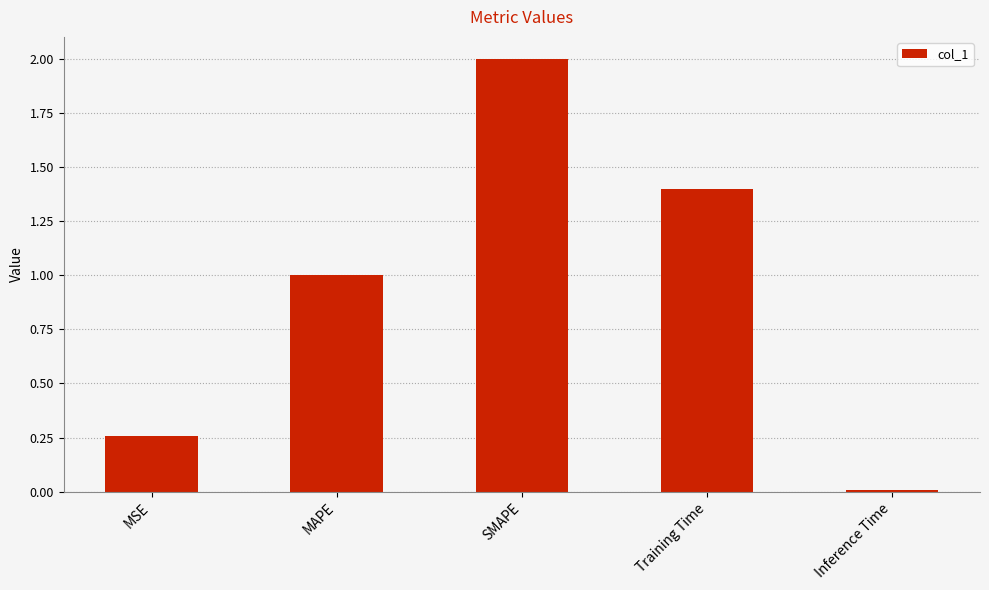

What is the difference between the values at MSE and SMAPE?

1.7